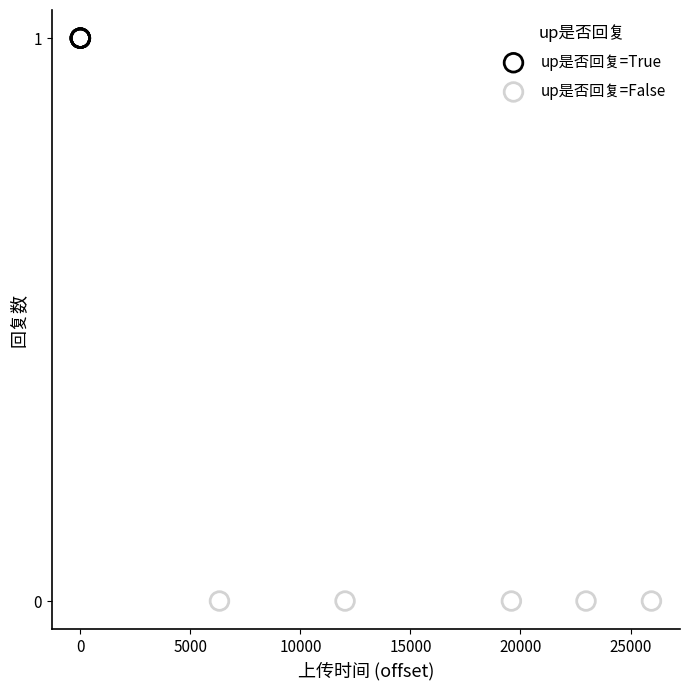

Which series reaches the maximum Y coordinate?

up是否回复=True